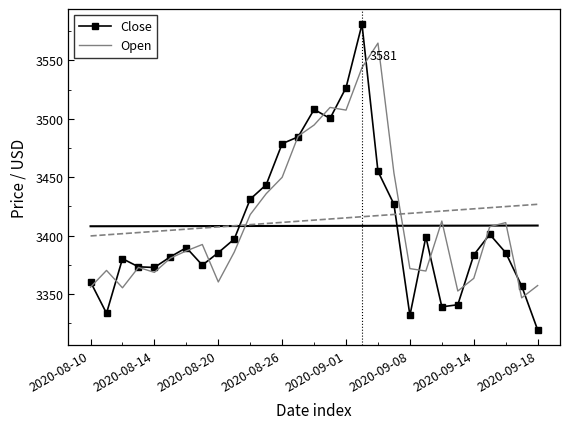

What are all the series names shown in the legend?

Close, Open